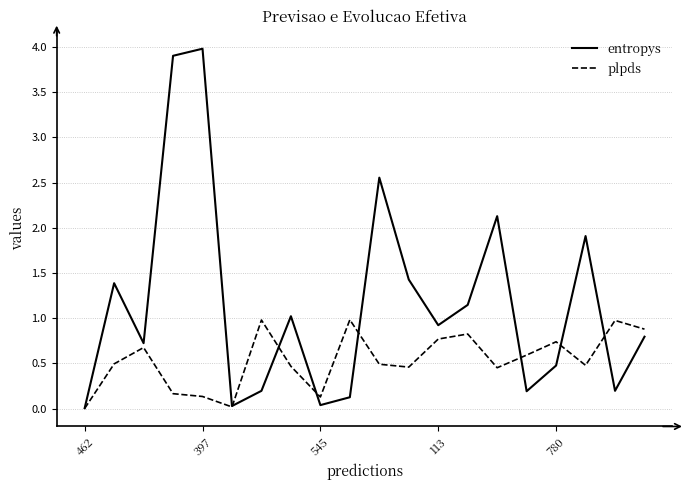

What is the sum of all plpds values?

10.7